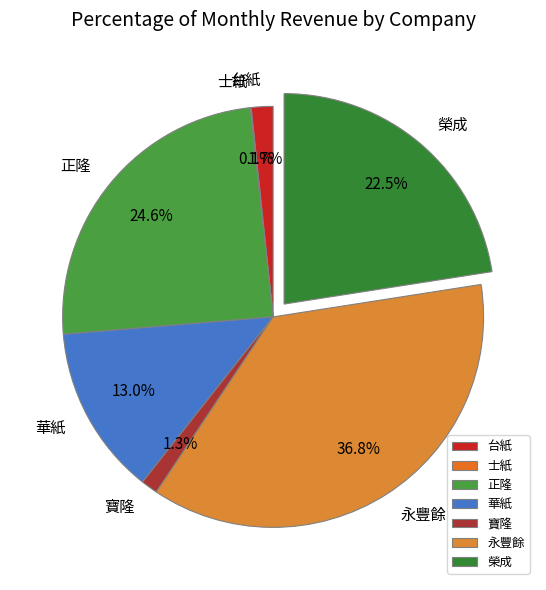

To the nearest percent, what portion does 寶隆 represent?

1%